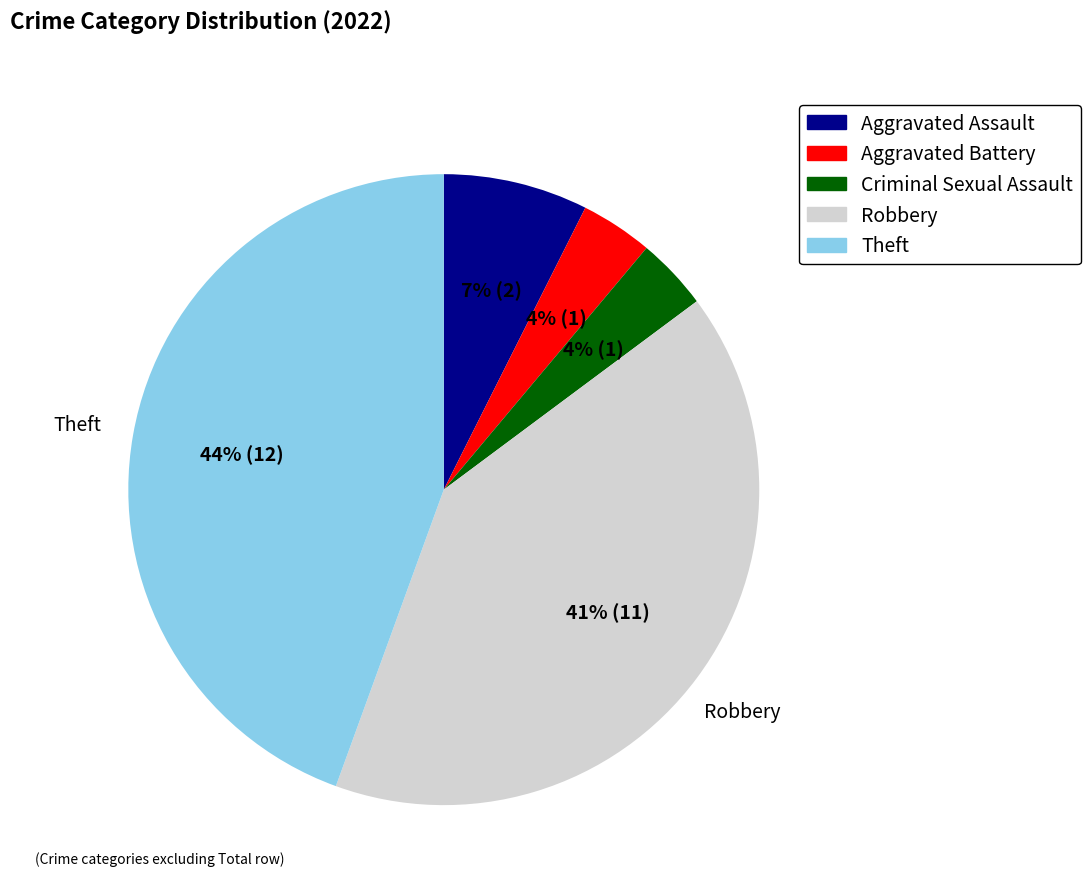

What percentage is the Aggravated Assault slice, to the nearest percent?

7%